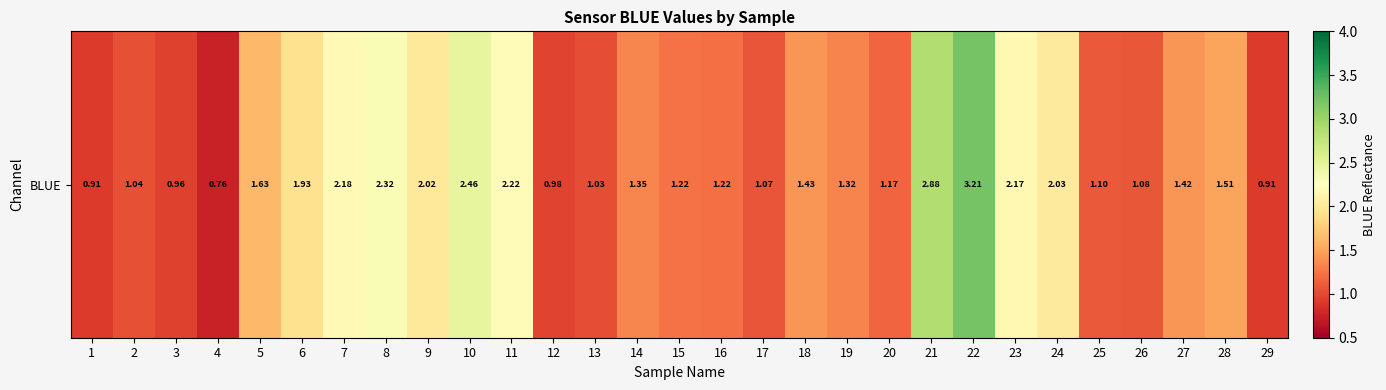

Where does the data first go above 1?

2